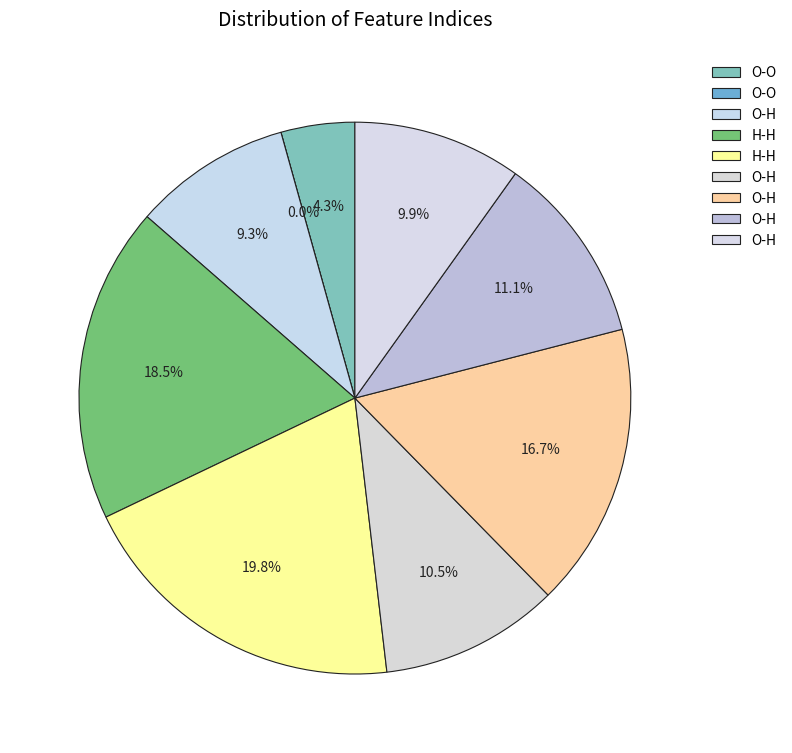

How many segments does this pie chart have?

9